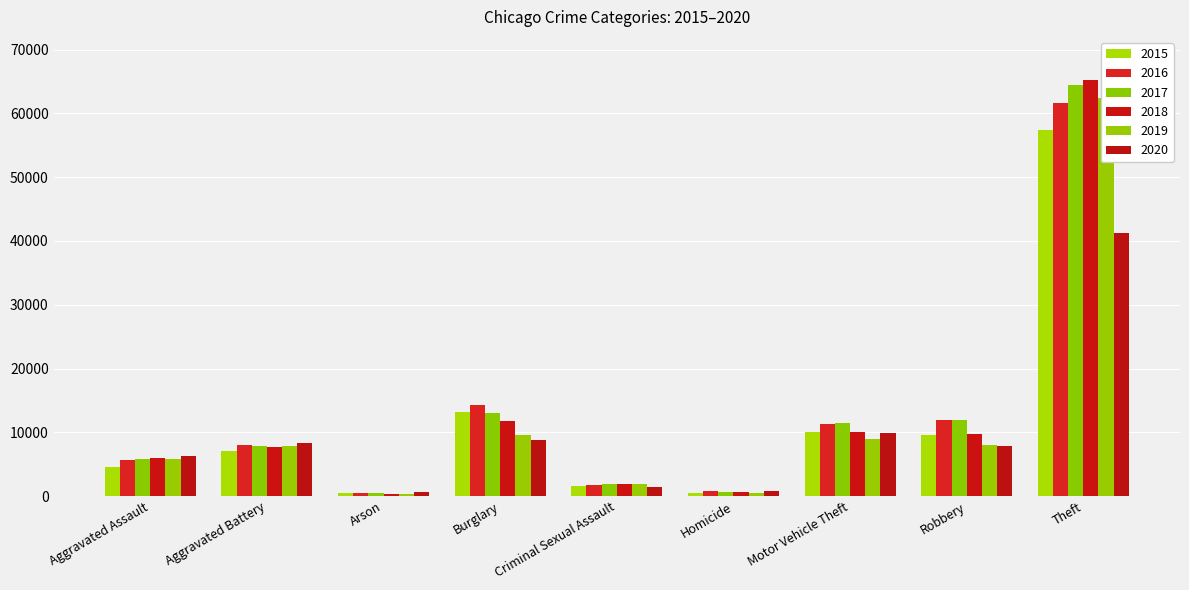

Reading left to right, extract all data points from this chart.

2015: Aggravated Assault=4480	Aggravated Battery=7018	Arson=448	Burglary=13184	Criminal Sexual Assault=1656	Homicide=496	Motor Vehicle Theft=10068	Robbery=9638	Theft=57348
2016: Aggravated Assault=5712	Aggravated Battery=8085	Arson=515	Burglary=14289	Criminal Sexual Assault=1808	Homicide=786	Motor Vehicle Theft=11286	Robbery=11960	Theft=61618
2017: Aggravated Assault=5793	Aggravated Battery=7845	Arson=444	Burglary=13001	Criminal Sexual Assault=1930	Homicide=672	Motor Vehicle Theft=11380	Robbery=11880	Theft=64380
2018: Aggravated Assault=6001	Aggravated Battery=7735	Arson=373	Burglary=11746	Criminal Sexual Assault=1964	Homicide=589	Motor Vehicle Theft=9983	Robbery=9679	Theft=65281
2019: Aggravated Assault=5840	Aggravated Battery=7857	Arson=376	Burglary=9639	Criminal Sexual Assault=1862	Homicide=498	Motor Vehicle Theft=8978	Robbery=7994	Theft=62478
2020: Aggravated Assault=6263	Aggravated Battery=8319	Arson=589	Burglary=8754	Criminal Sexual Assault=1439	Homicide=785	Motor Vehicle Theft=9953	Robbery=7855	Theft=41295